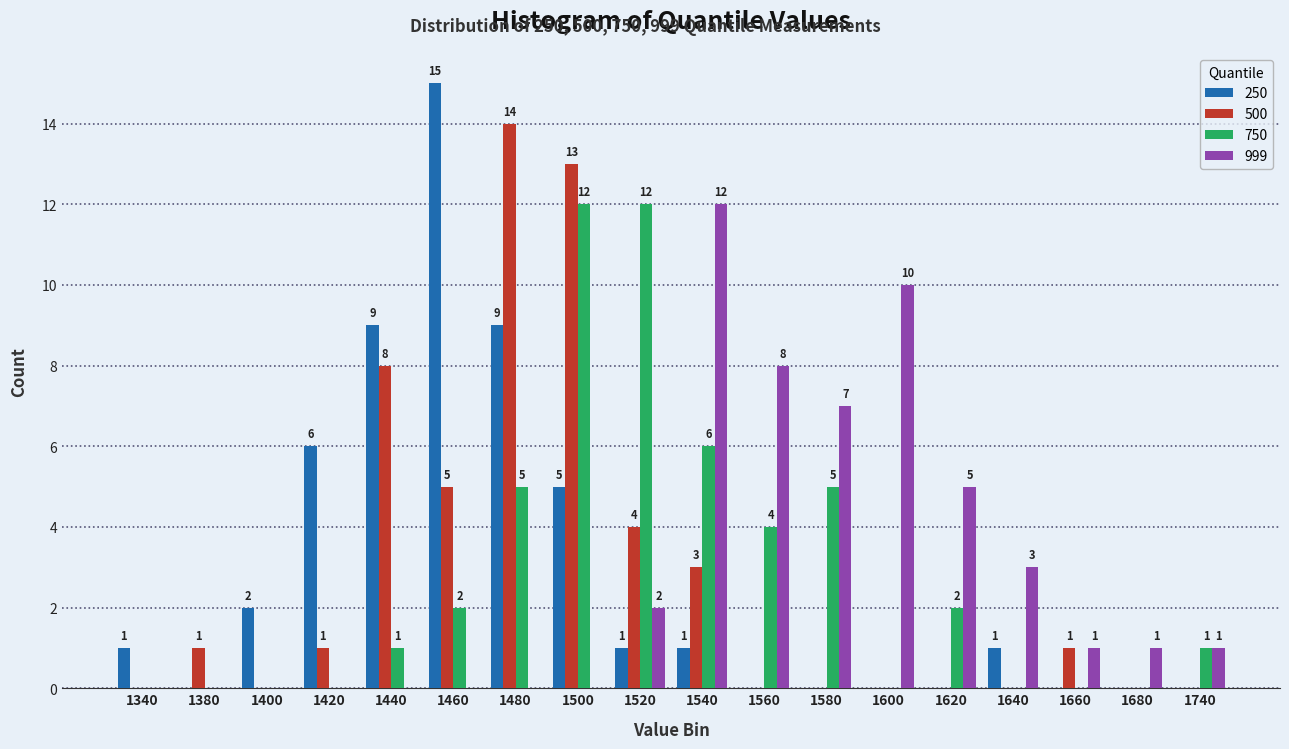

How many categories are shown in the chart?

18